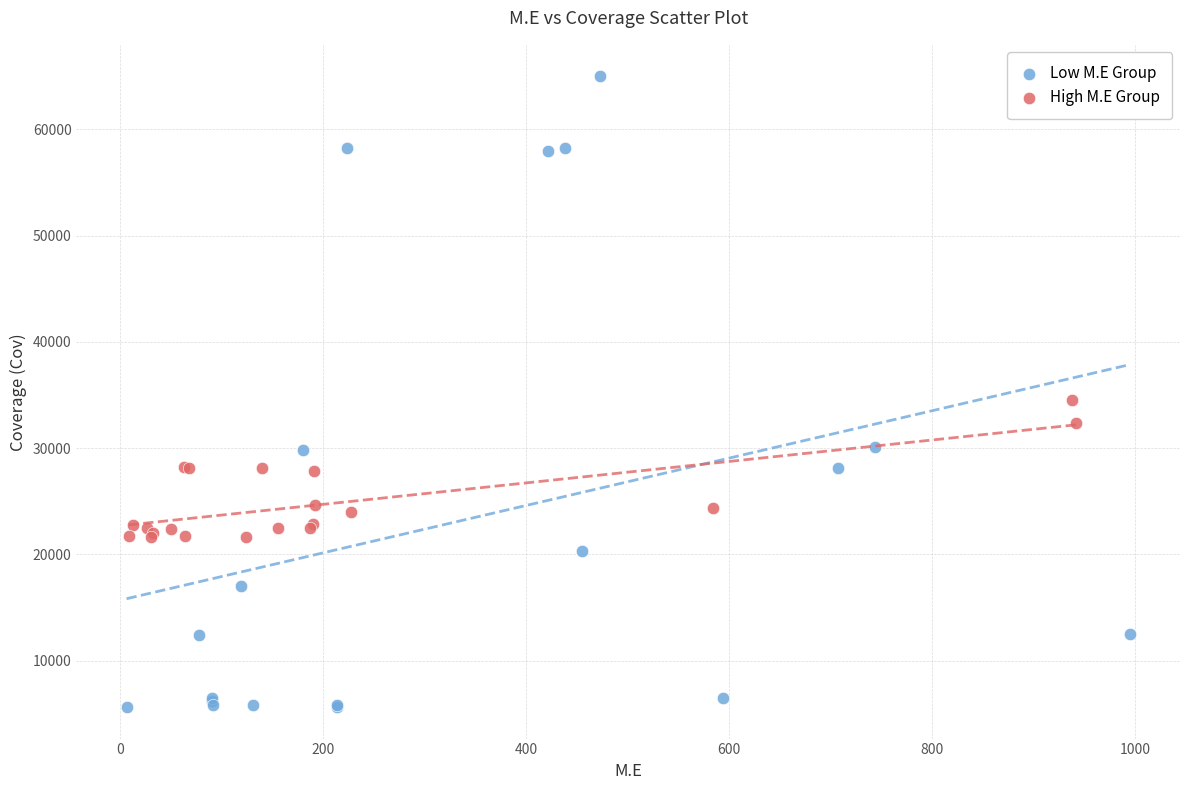

Which series has the largest Y range (max minus min)?

Low M.E Group